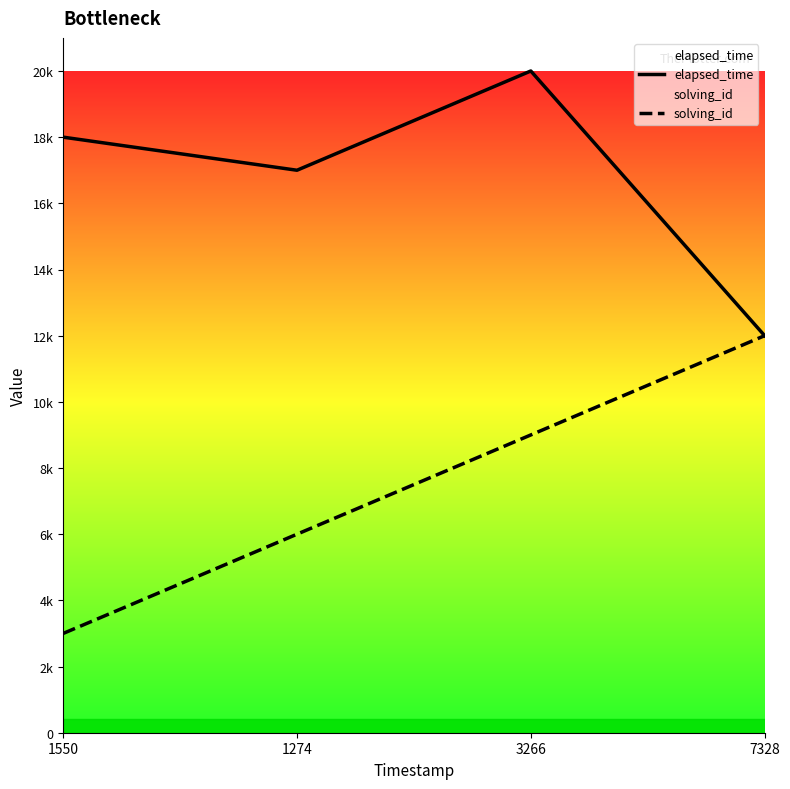

What is the label of the 4th point from the right?

1550